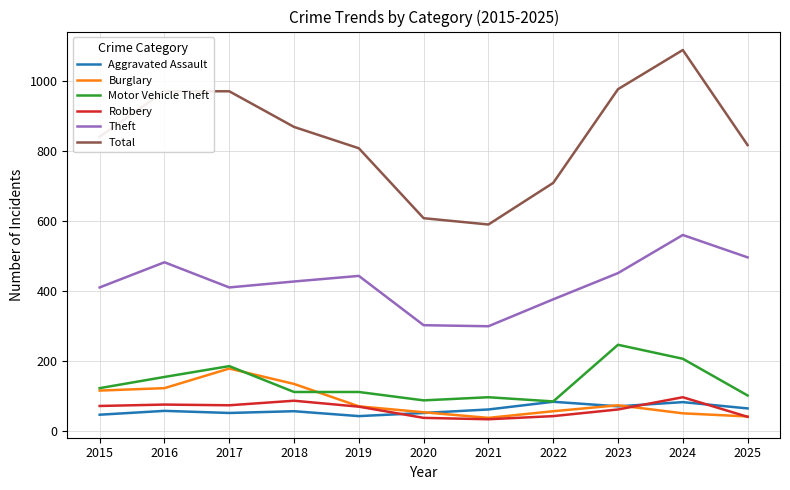

True or false: Robbery has a value of 62 at 2023.

True